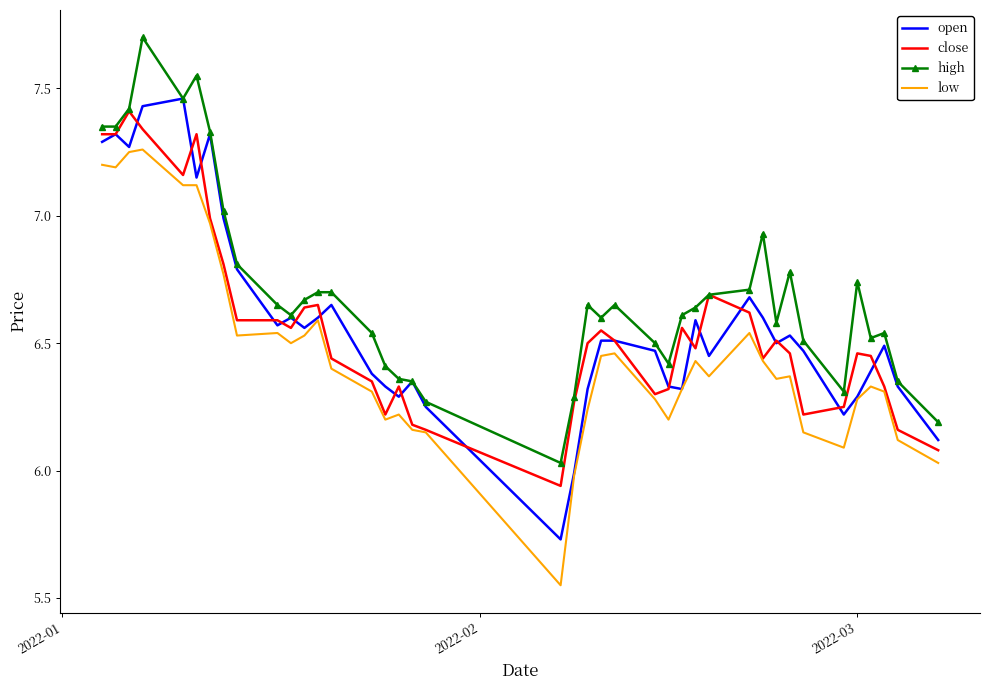

Which series has the largest total across all categories?

high